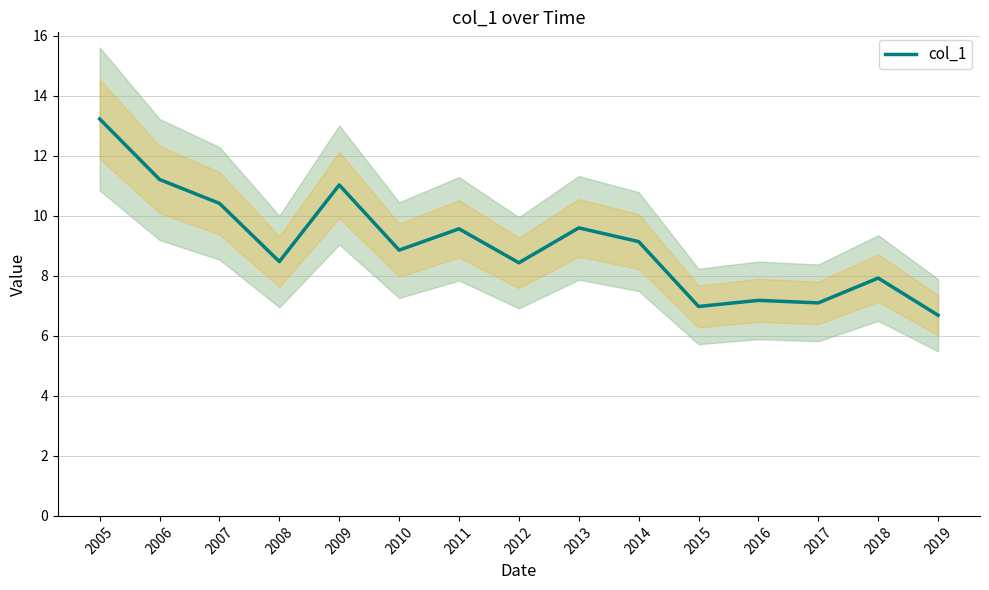

What is the greatest value displayed?

13.2